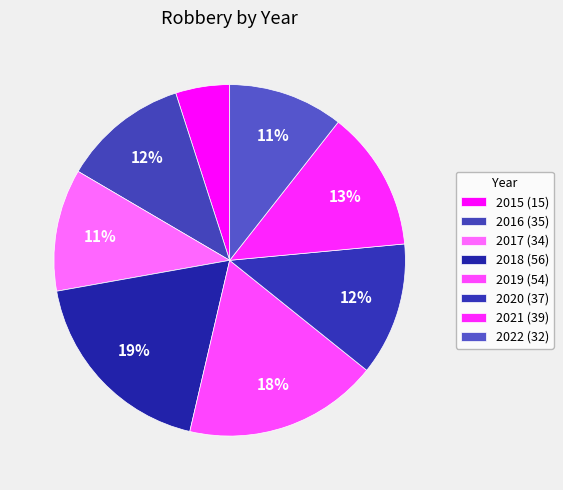

To the nearest percent, what percentage of the pie is 2019?

18%